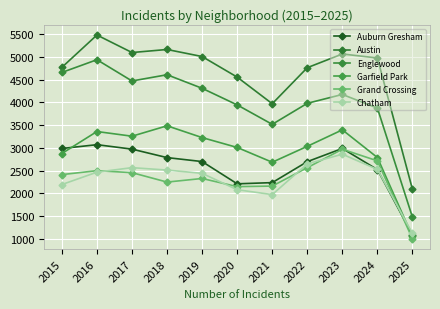

What is the difference between the second highest and minimum values in the Englewood series?

3183